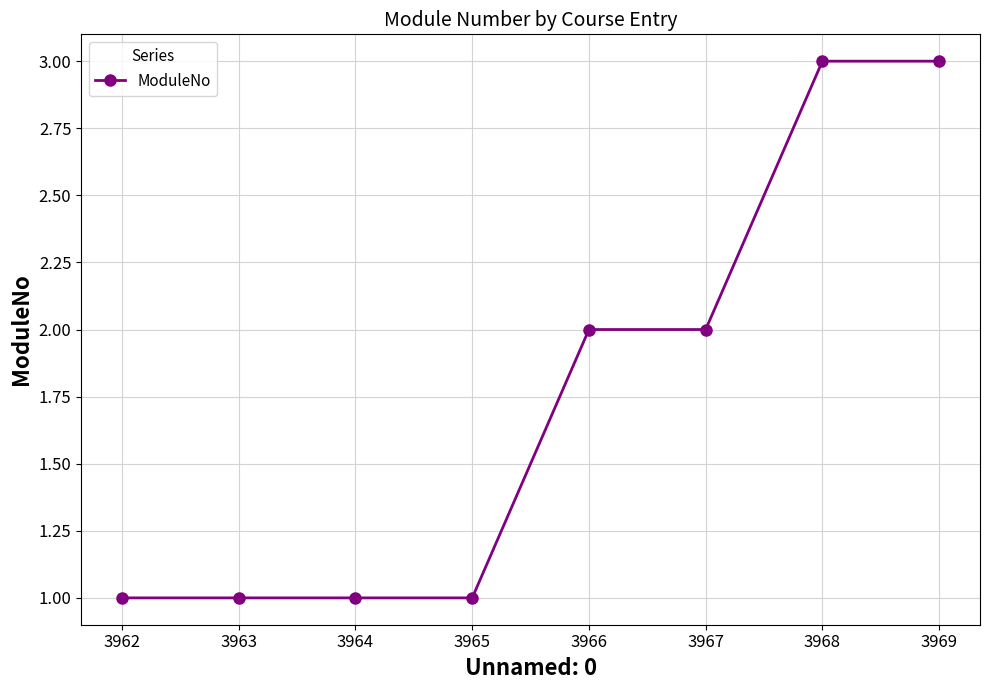

What is the sum of all values?

14